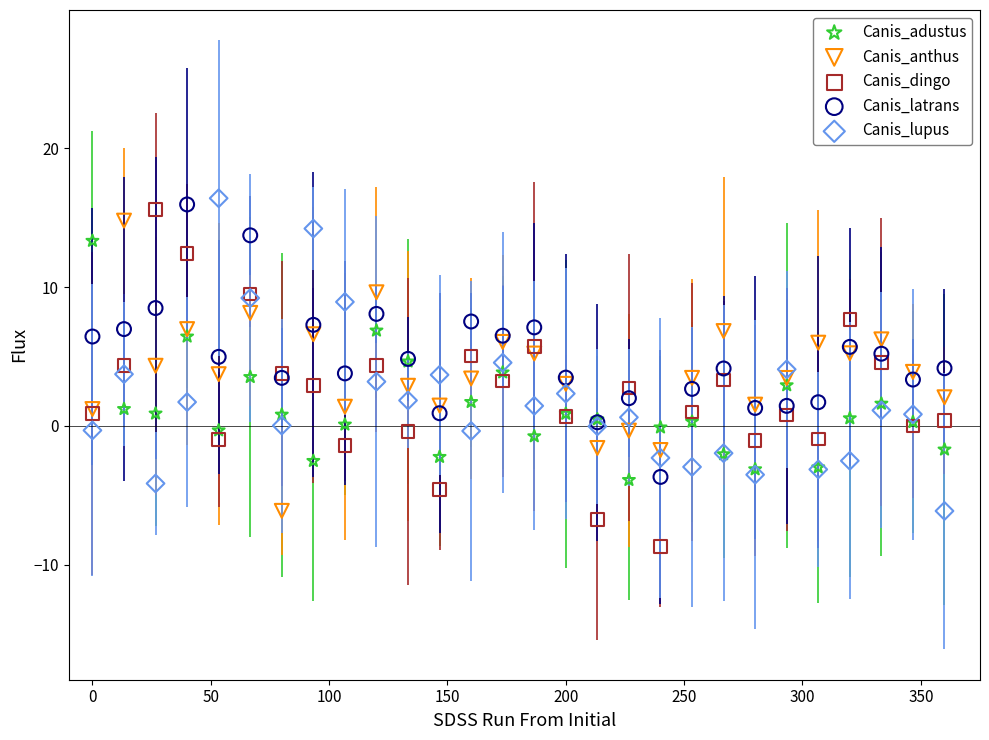

What are all the series names shown in the legend?

Canis_adustus, Canis_anthus, Canis_dingo, Canis_latrans, Canis_lupus